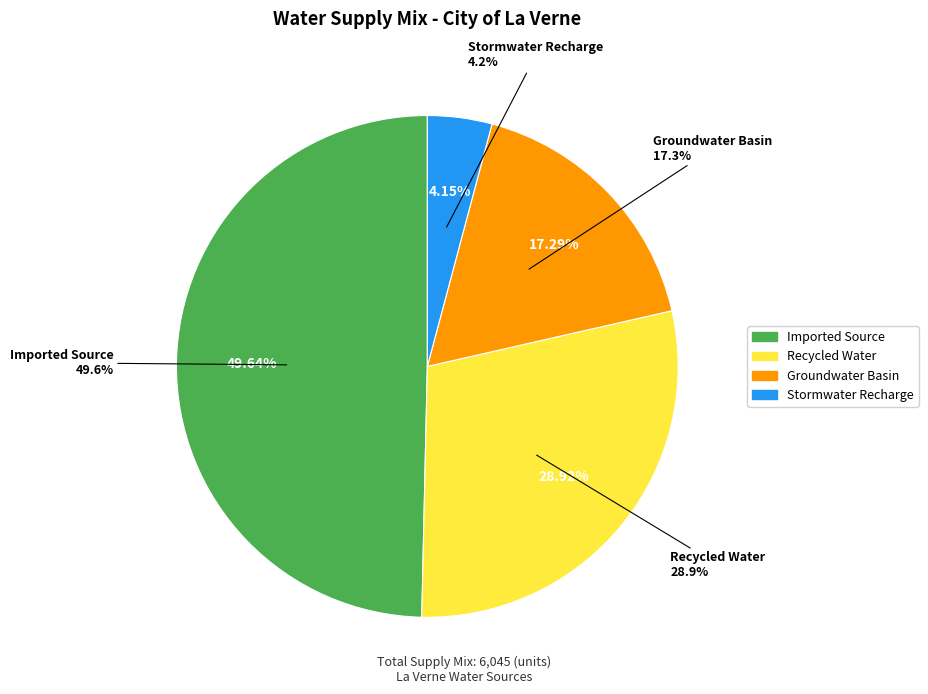

To the nearest percent, what is the average slice percentage?

25%